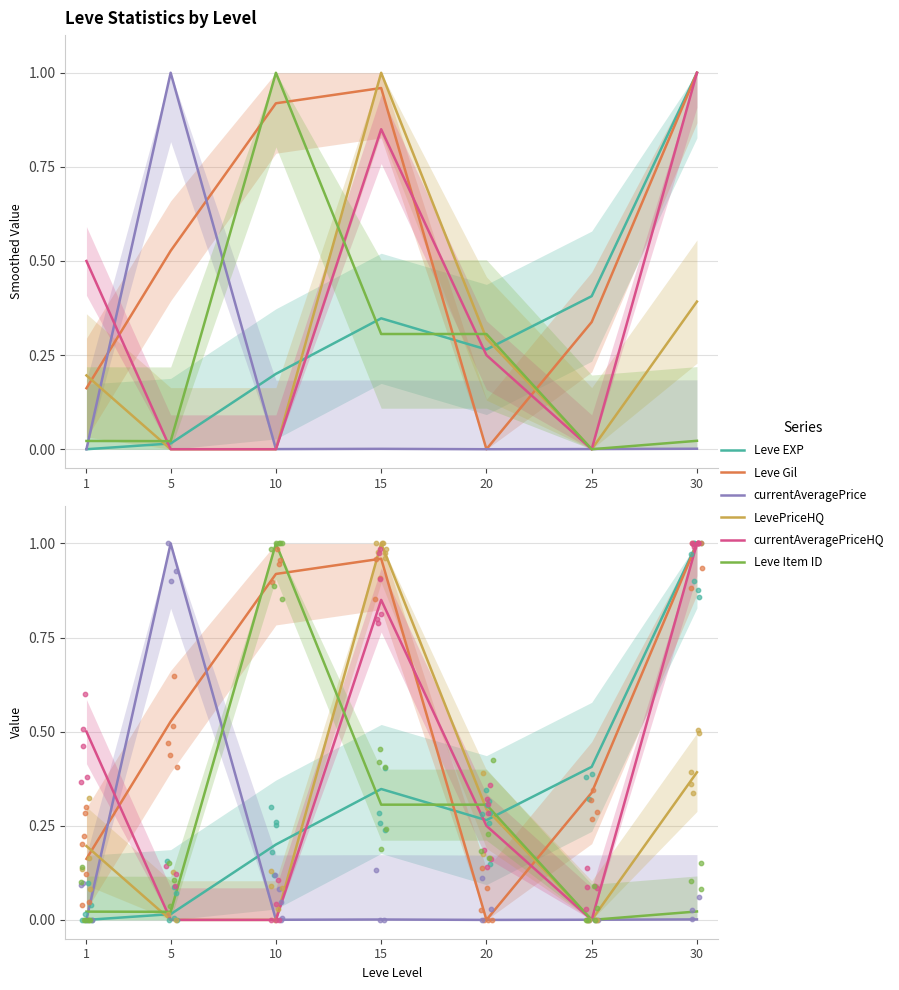

Is the value of LevePriceHQ at 5 greater than the value of Leve Item ID at 25?

No